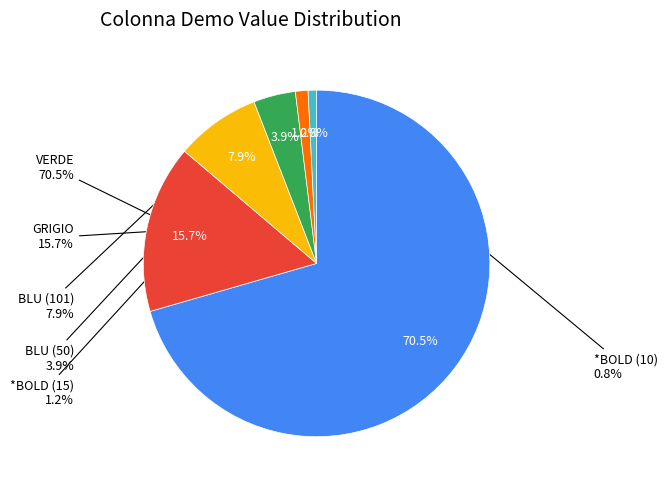

Is it true that BLU is 8% of the pie?

True